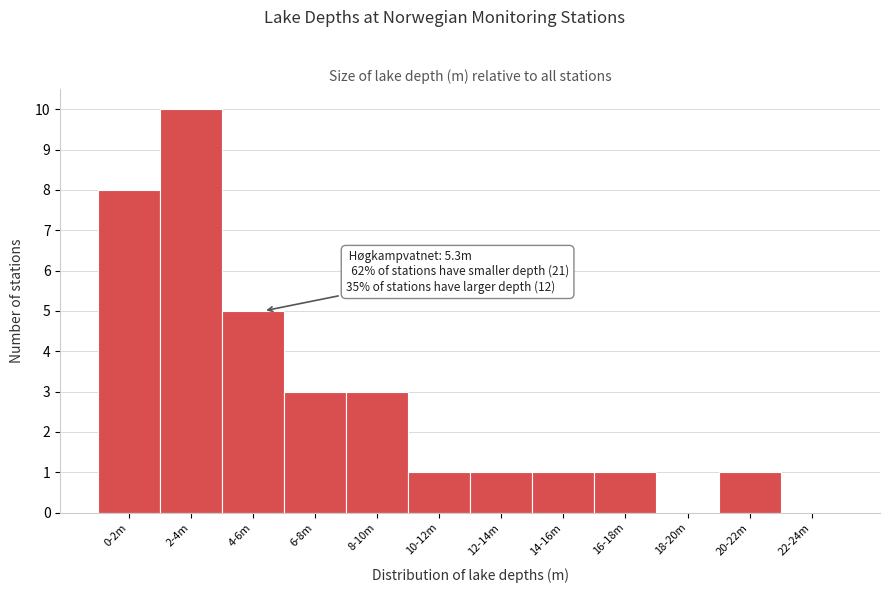

Reading left to right, extract all data points from this chart.

0-2m=8	2-4m=10	4-6m=5	6-8m=3	8-10m=3	10-12m=1	12-14m=1	14-16m=1	16-18m=1	18-20m=0	20-22m=1	22-24m=0